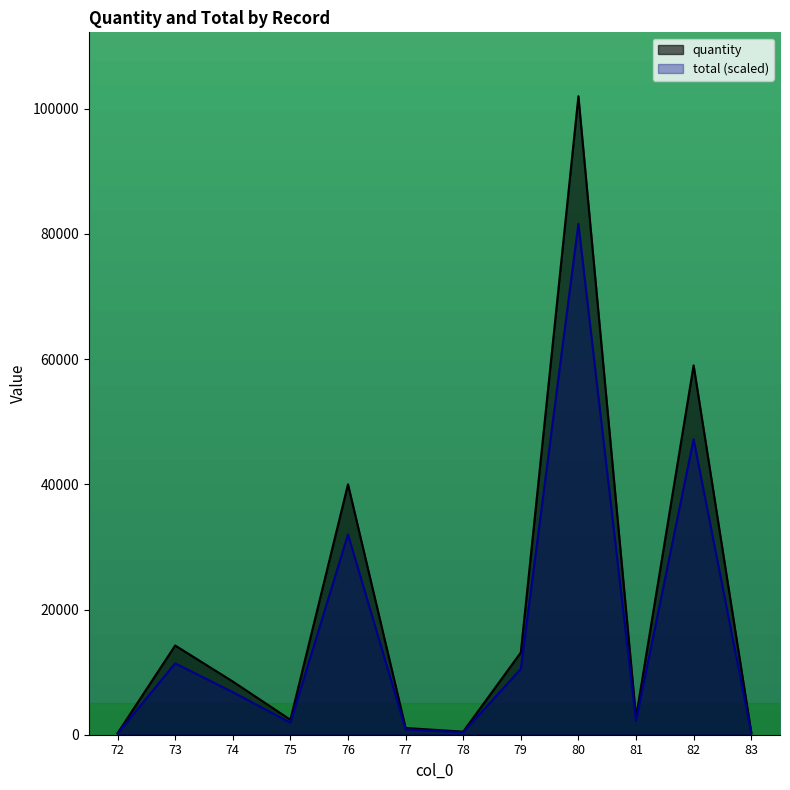

Does the chart display data point markers on the line(s)?

No